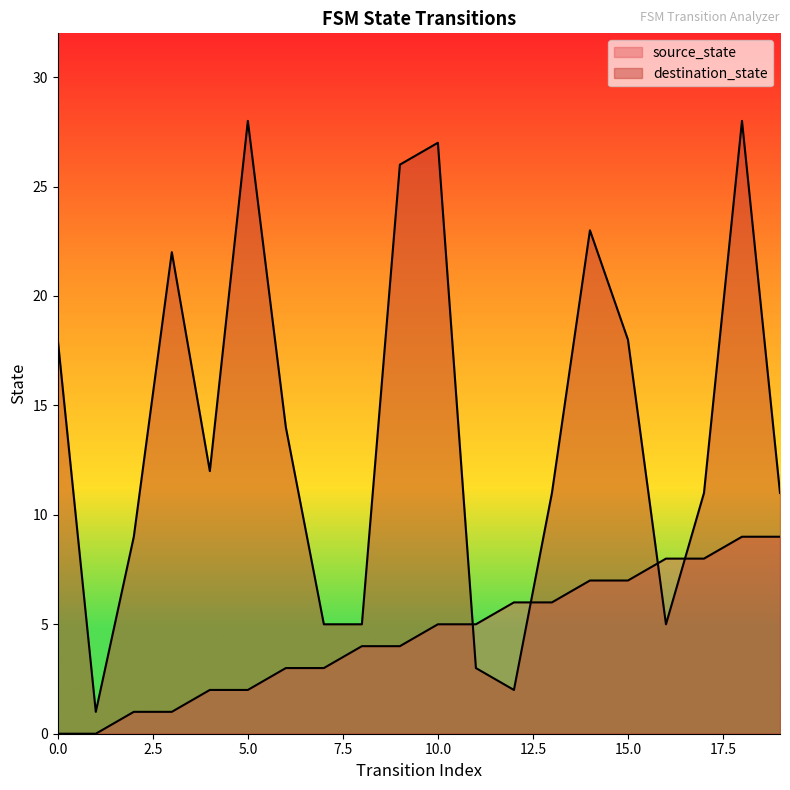

What is the difference between the maximum and minimum values in the destination_state series?

27